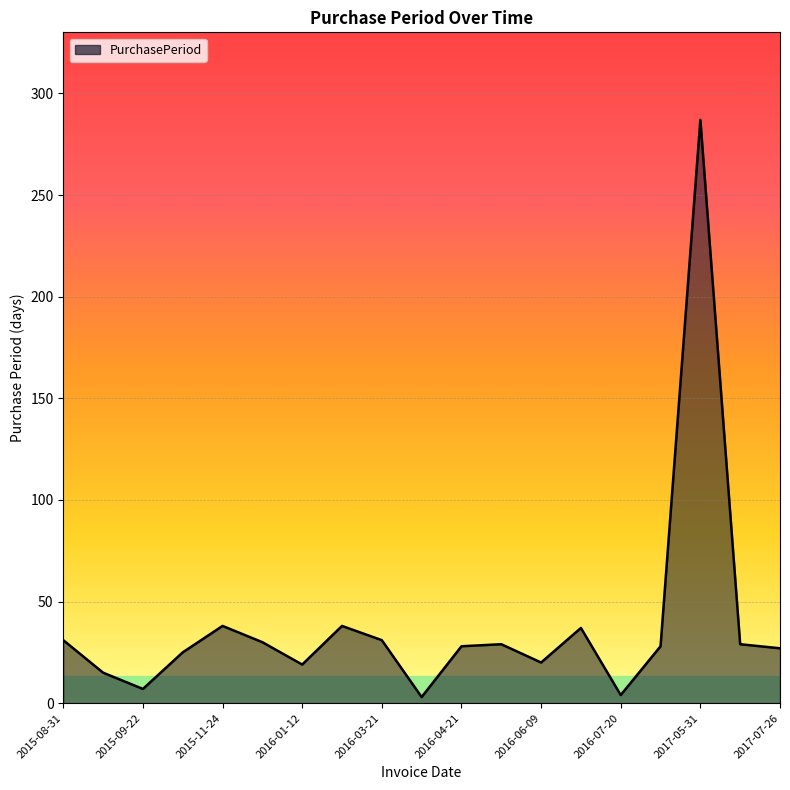

What is the greatest value displayed?

287